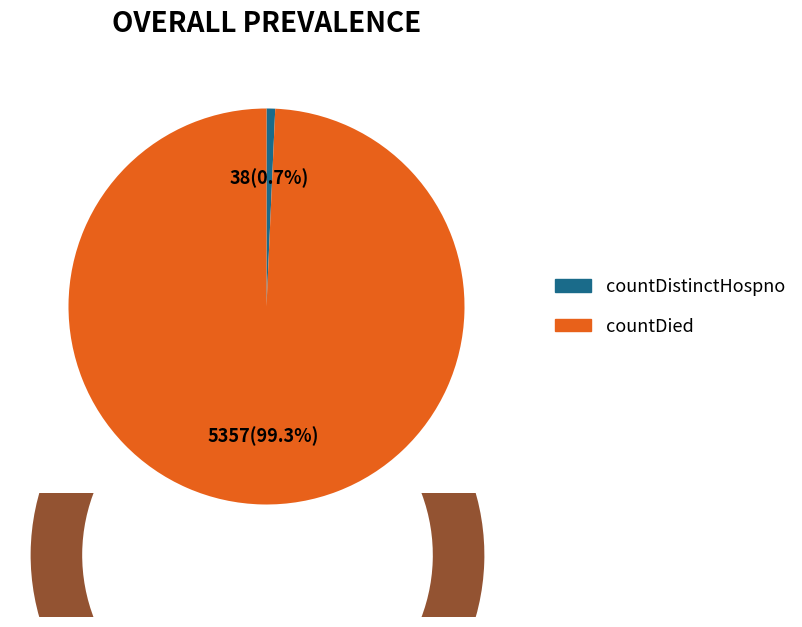

Is it true that count is 87% of the pie?

False